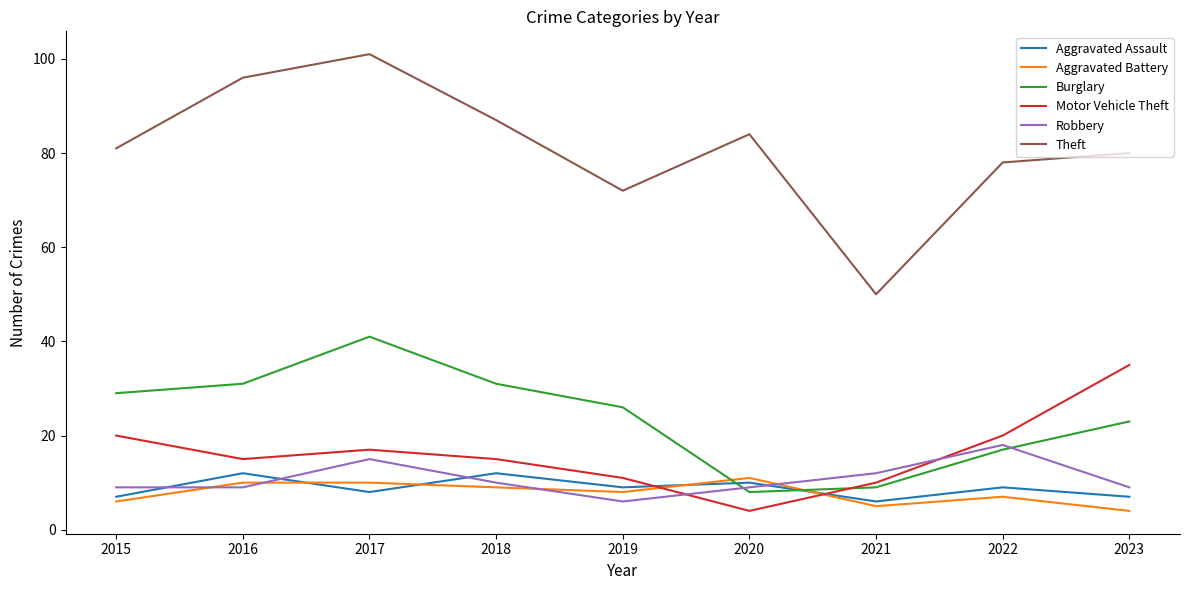

At which category does Aggravated Assault reach its first local peak?

2016